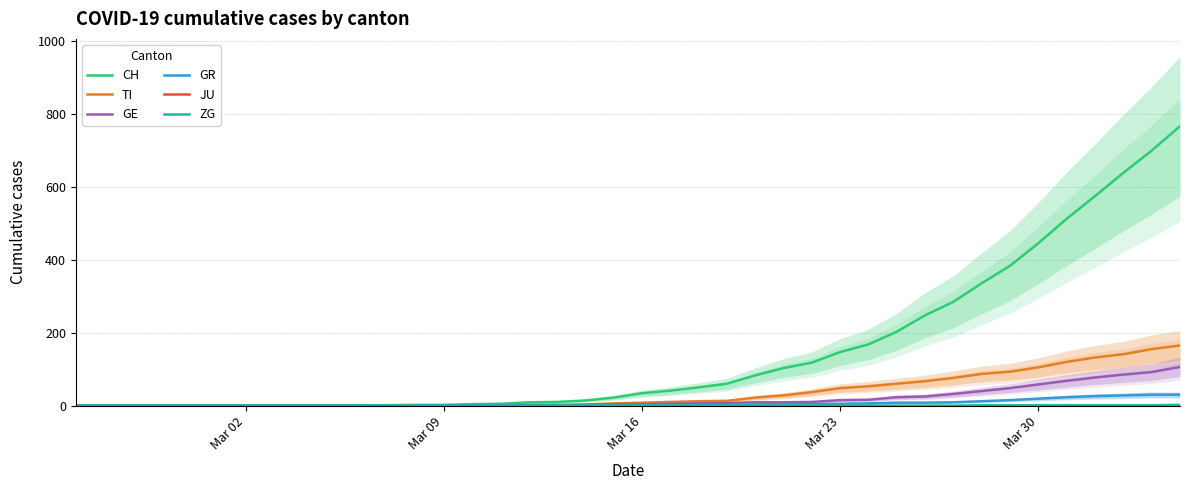

Is the value of CH at 29 greater than the value of GR at 37?

Yes